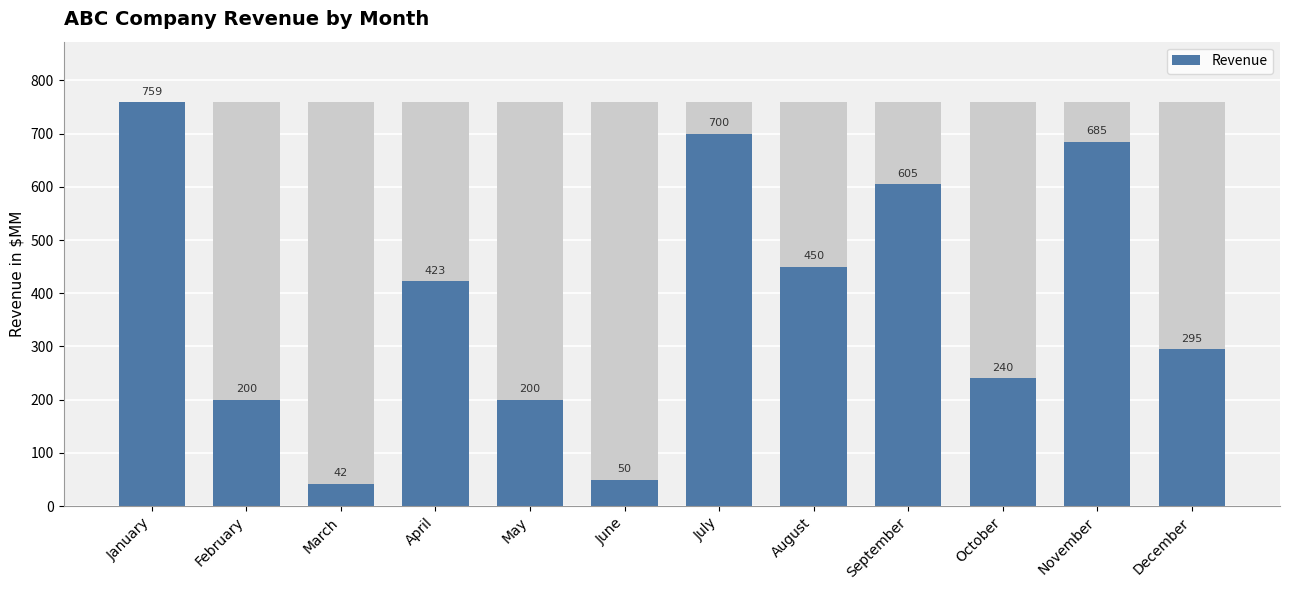

Are the bars horizontal?

No